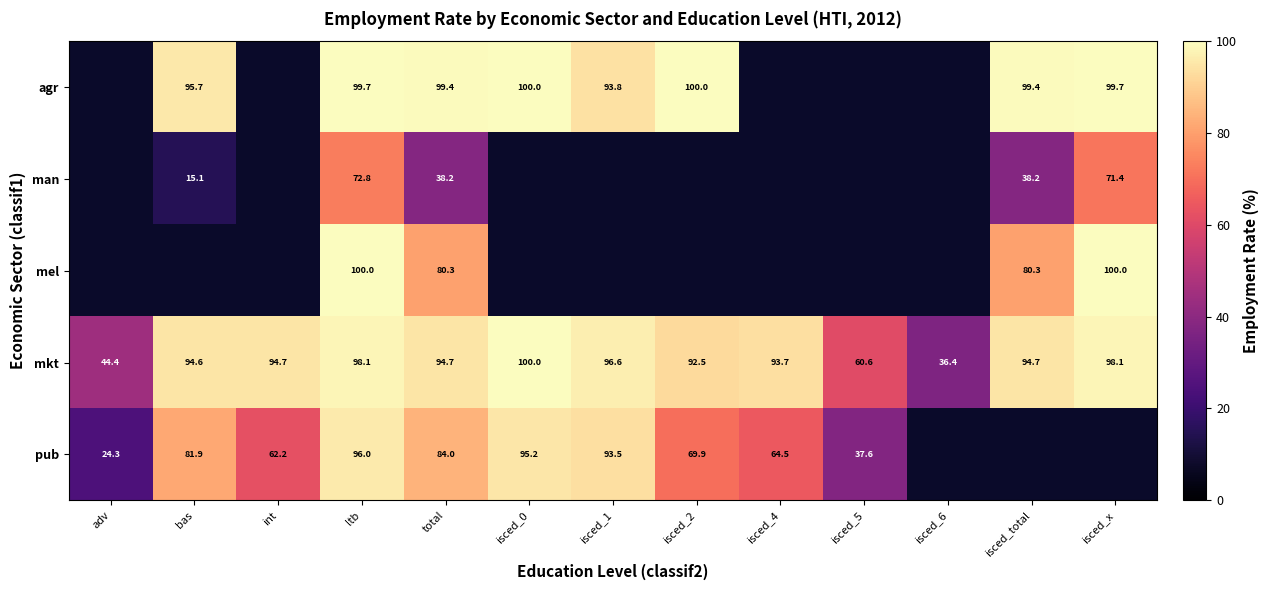

At which category is the sum across all series the highest?

ltb